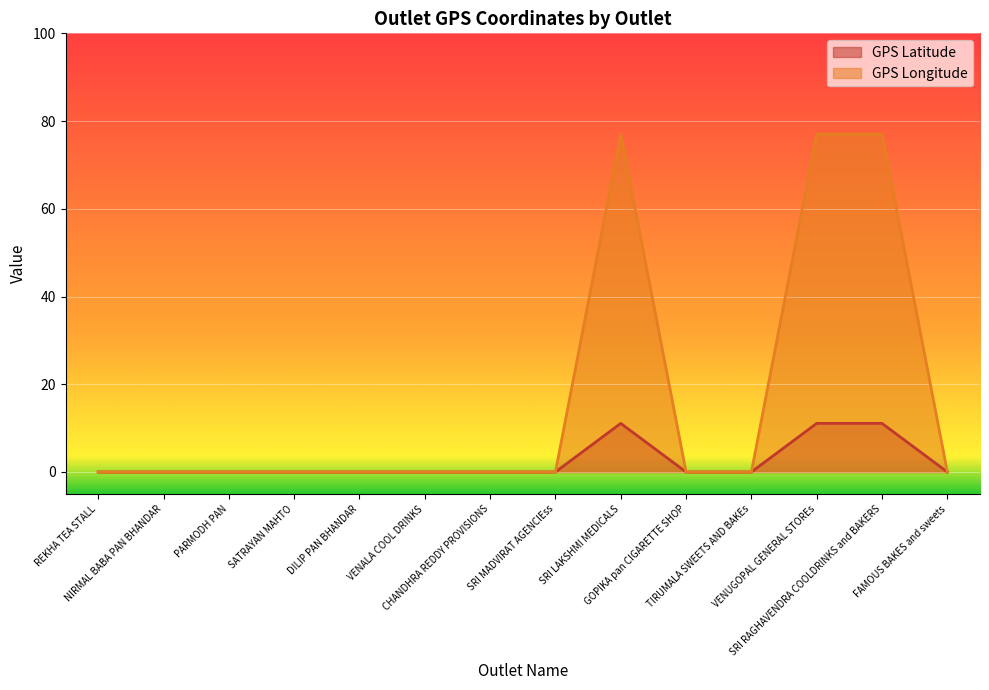

At how many categories does at least one series exceed 56?

3